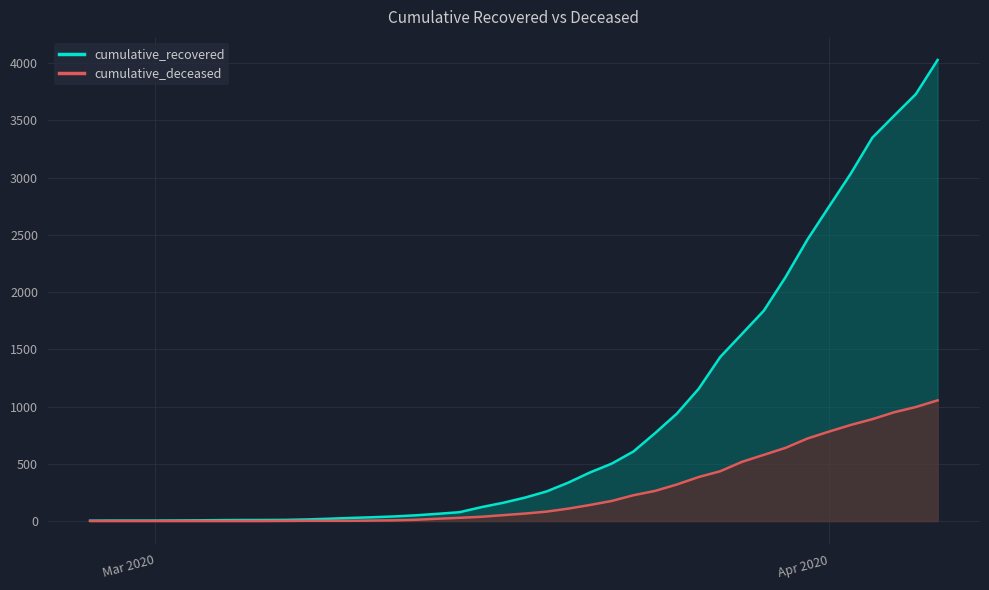

Reading left to right, extract all data points from this chart.

cumulative_recovered: 3	4	4	4	5	6	8	9	9	10	14	20	27	33	40	50	63	77	121	159	204	258	335	424	501	607	768	938	1154	1434	1635	1837	2130	2456	2746	3034	3350	3541	3730	4028
cumulative_deceased: 0	0	0	0	0	0	0	0	0	1	2	2	2	4	6	11	20	28	37	51	65	82	108	140	175	225	263	319	384	435	517	578	639	720	781	839	890	950	996	1054